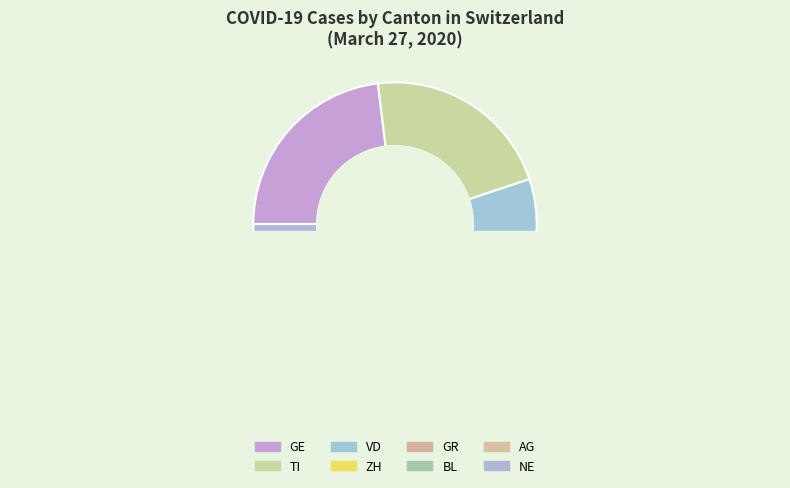

Does GR=0 account for over 50% of the chart?

No